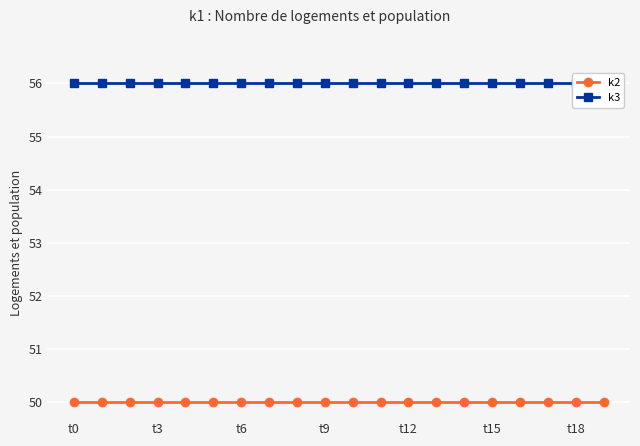

Which label corresponds to the smallest value in the chart?

t0